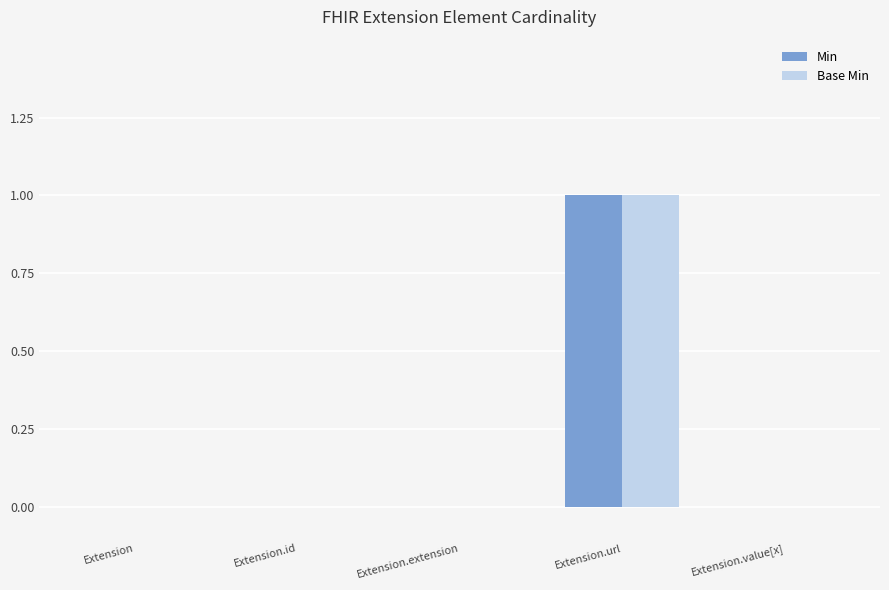

The value of Base Min at Extension.url is 1. True or false?

True